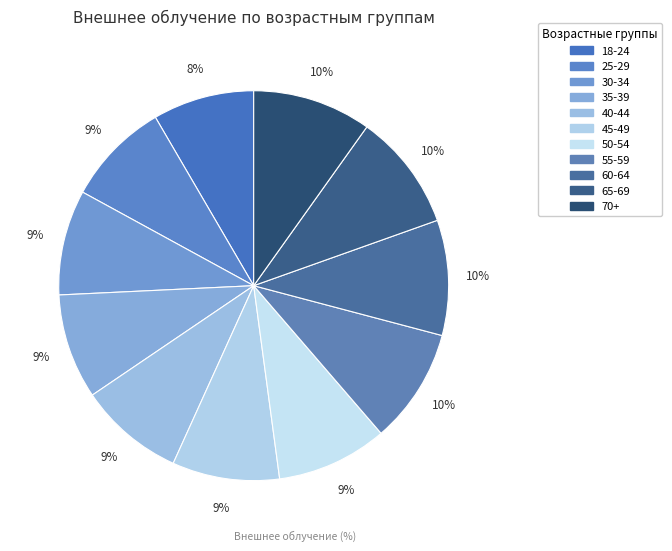

How many segments does this pie chart have?

11